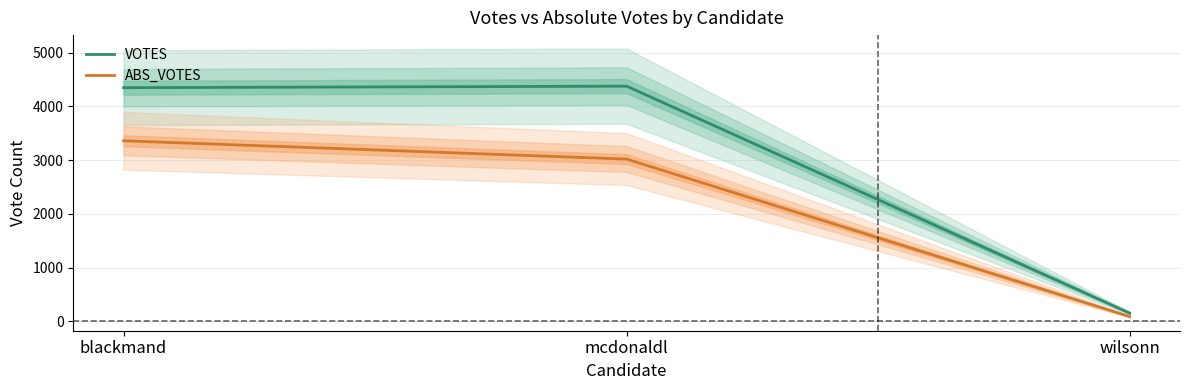

At which label does ABS_VOTES first exceed 3018?

blackmand